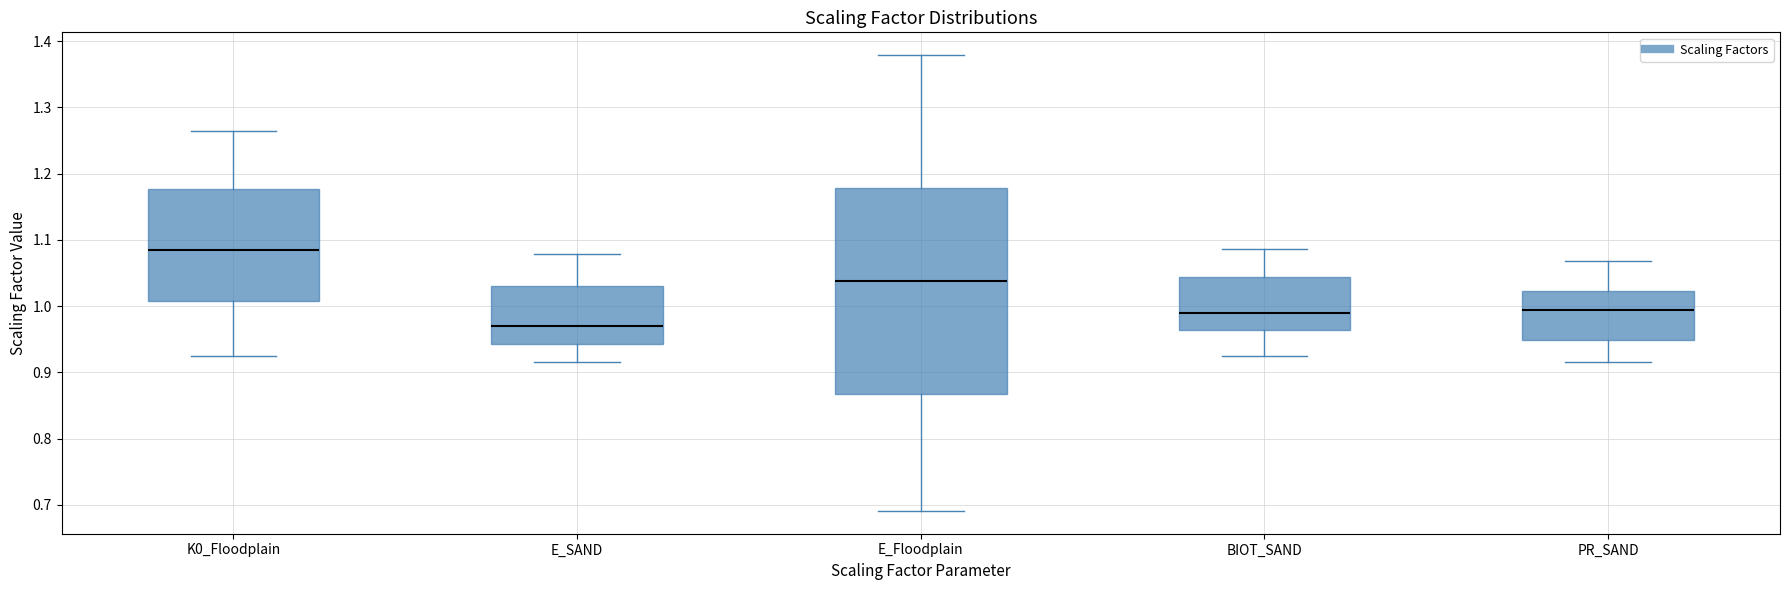

Comparing the boxes themselves (not the whiskers), which one is the tallest?

E_Floodplain